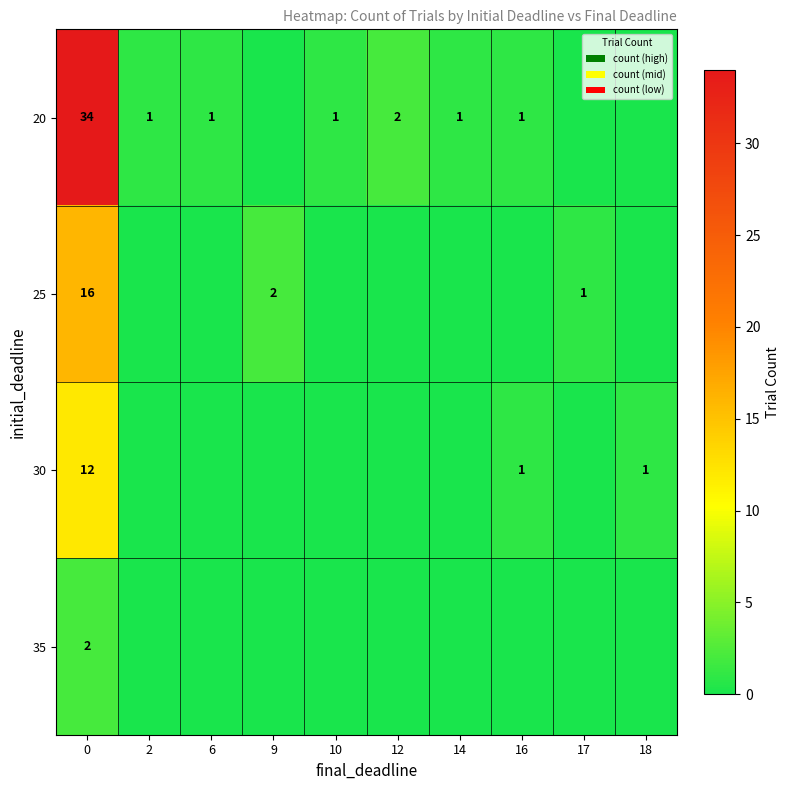

The value of 35 at 0 is 2. True or false?

True